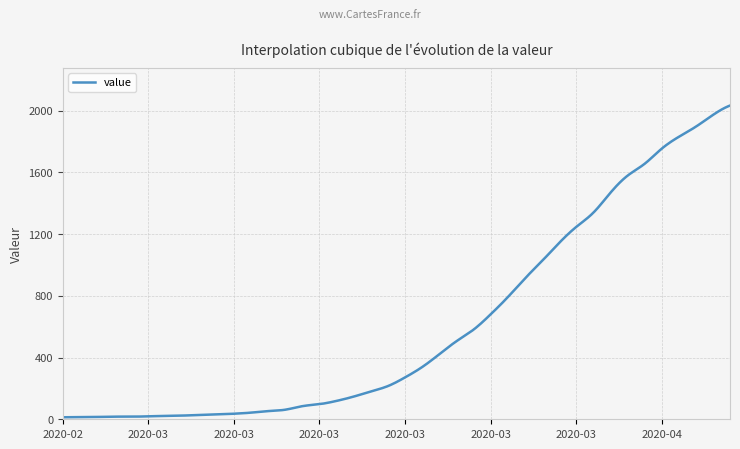

What is the maximum value shown in the chart?

2032.0